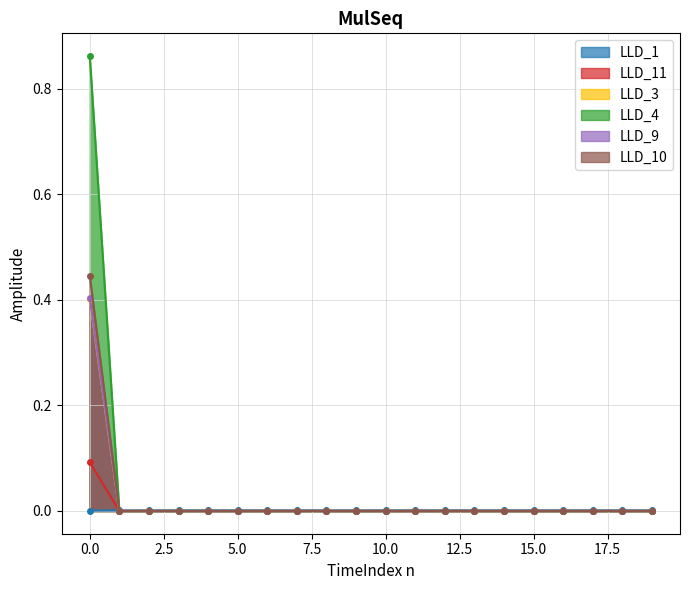

List the series in order of their peak value, highest first.

LLD_4, LLD_10, LLD_9, LLD_3, LLD_11, LLD_1